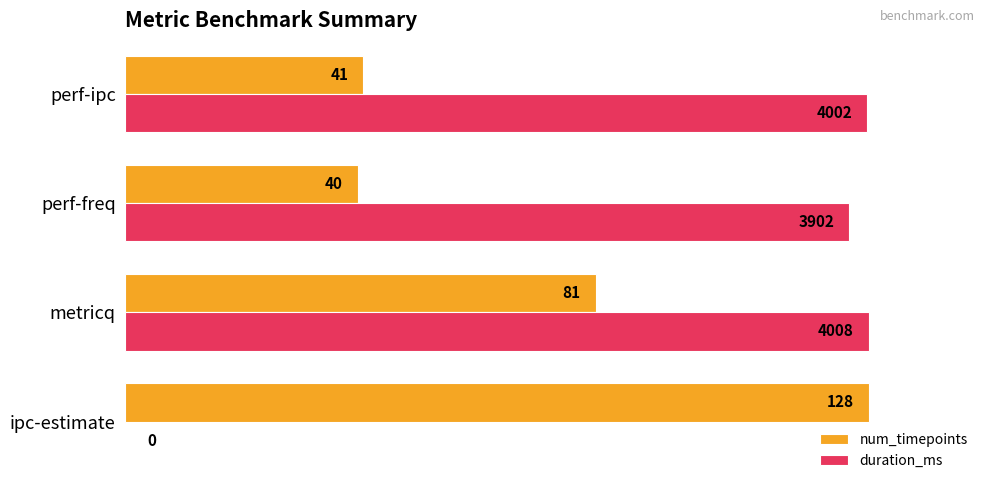

What are all the series names shown in the legend?

num_timepoints, duration_ms